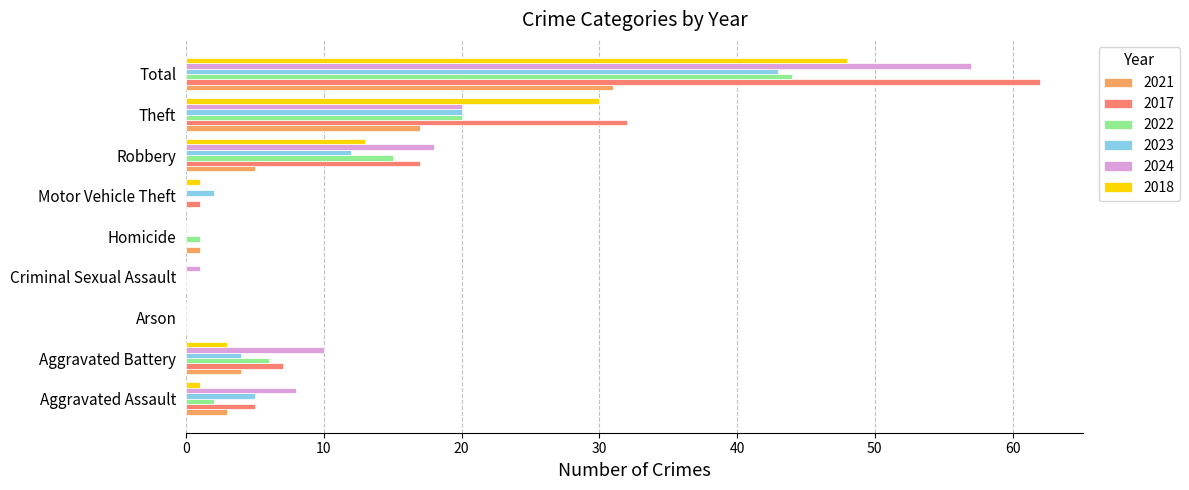

Count the number of data series in this chart.

6